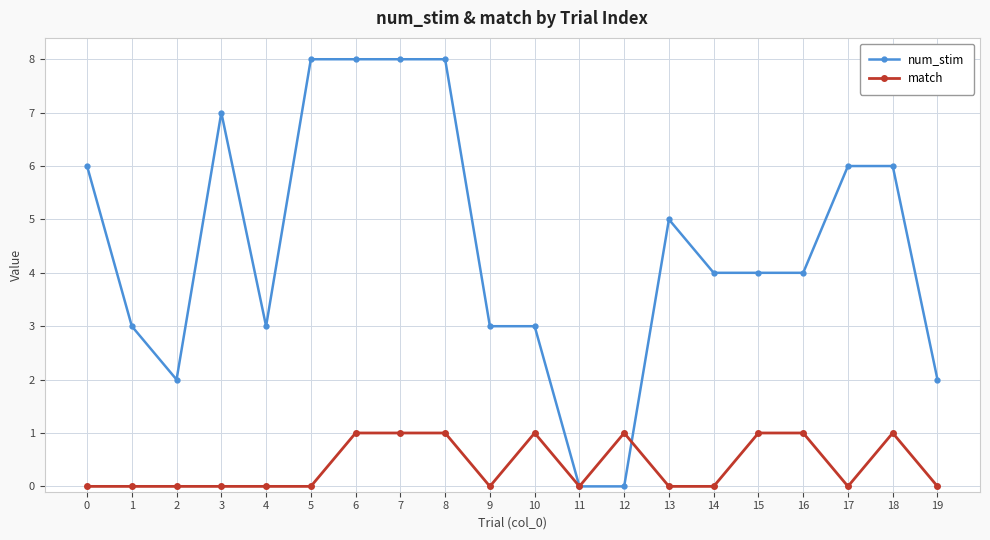

Read the match value at 7.

1